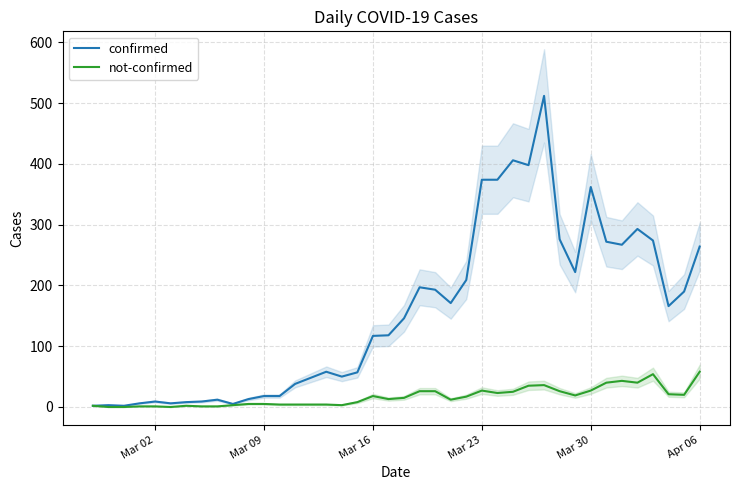

How many distinct data groups are displayed?

2